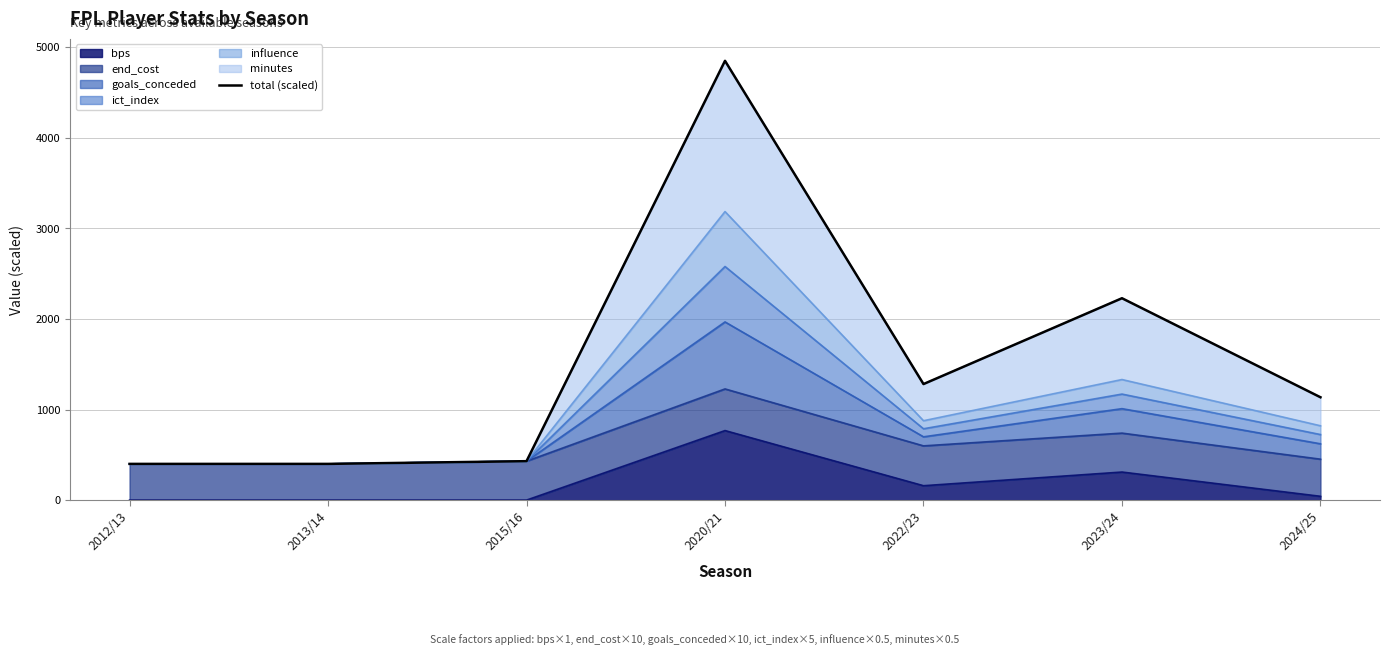

Which label corresponds to the smallest value in the chart?

2012/13